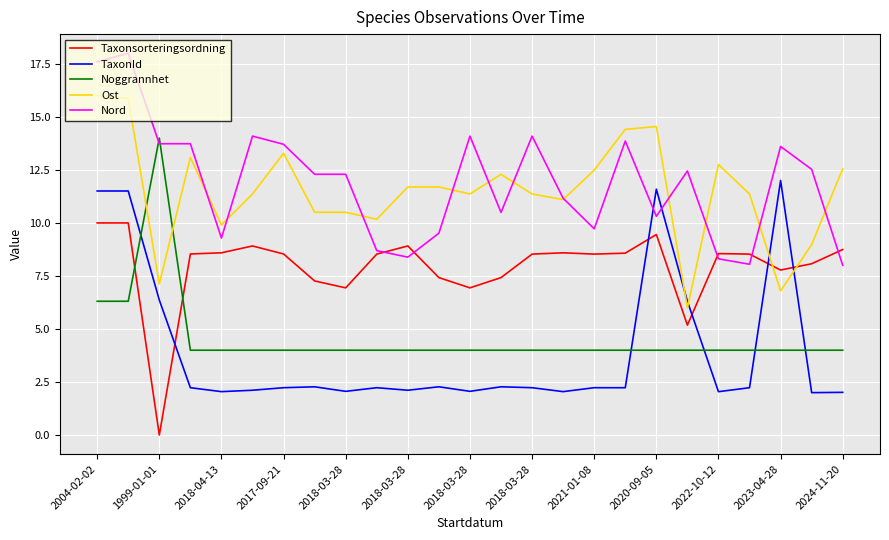

List the series in order of their peak value, lowest first.

Taxonsorteringsordning, TaxonId, Noggrannhet, Ost, Nord